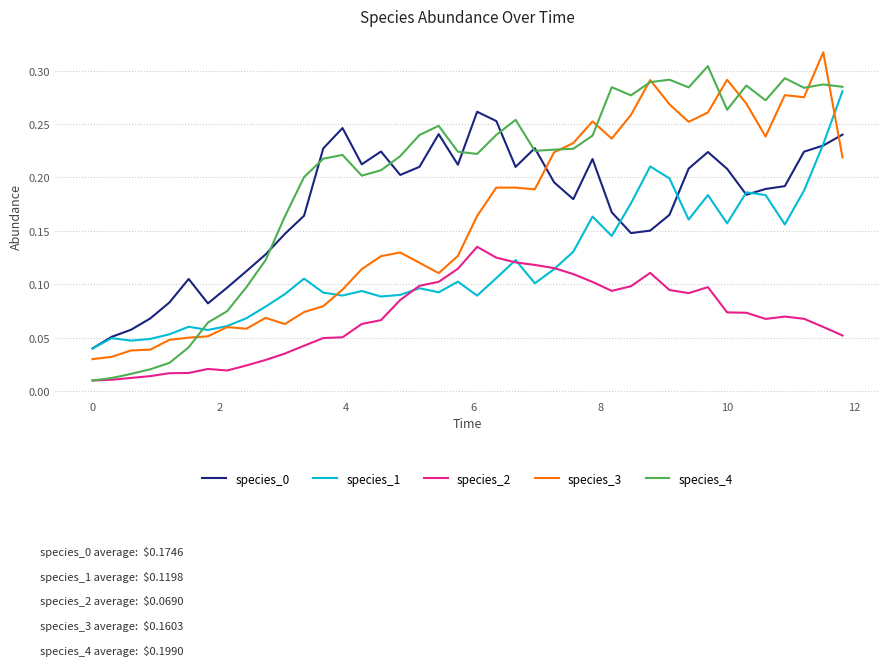

True or false: species_0 and species_2 cross at least once.

False